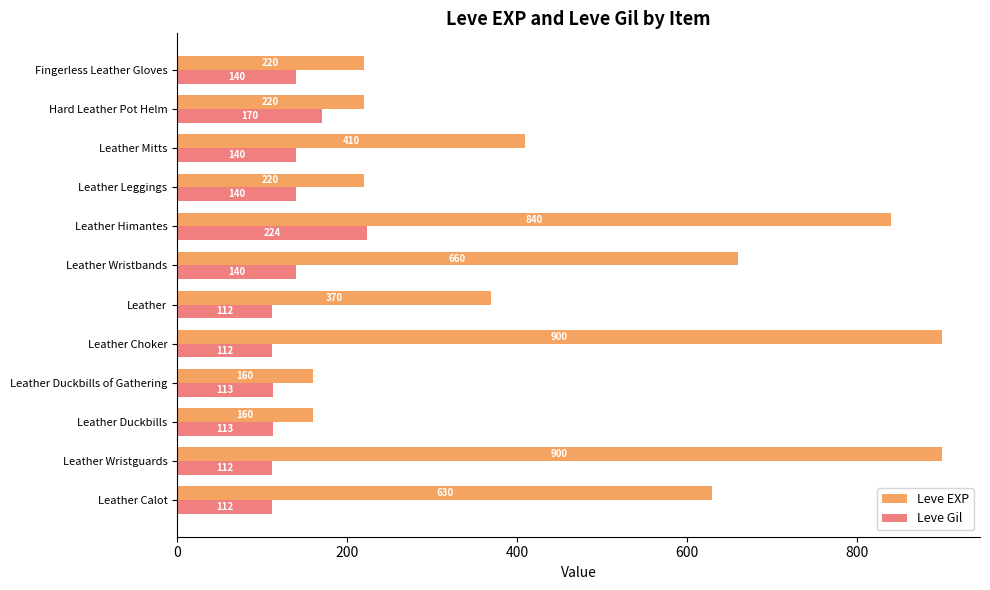

Which series has the largest range (max minus min)?

Leve EXP